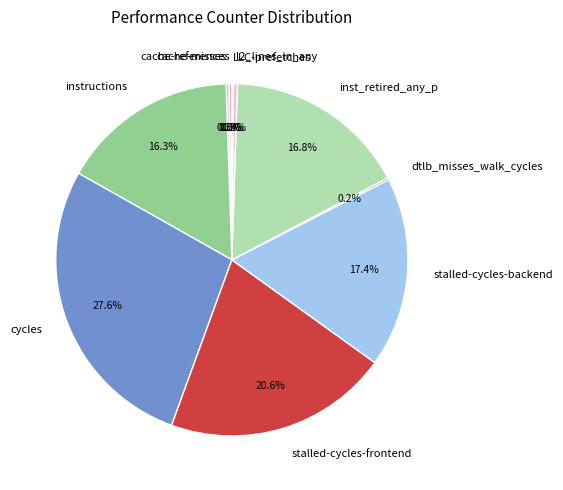

Does cache-references represent more than half of the total?

No